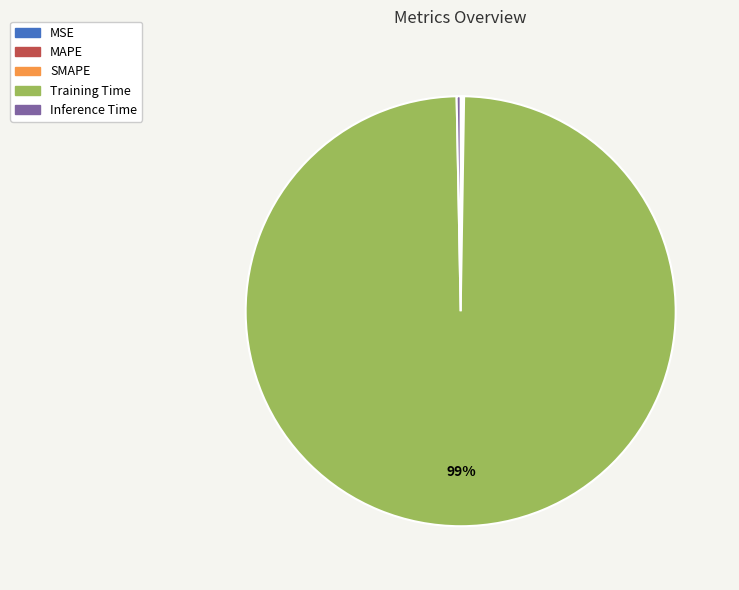

Is there any slice that represents more than half of the pie?

Yes